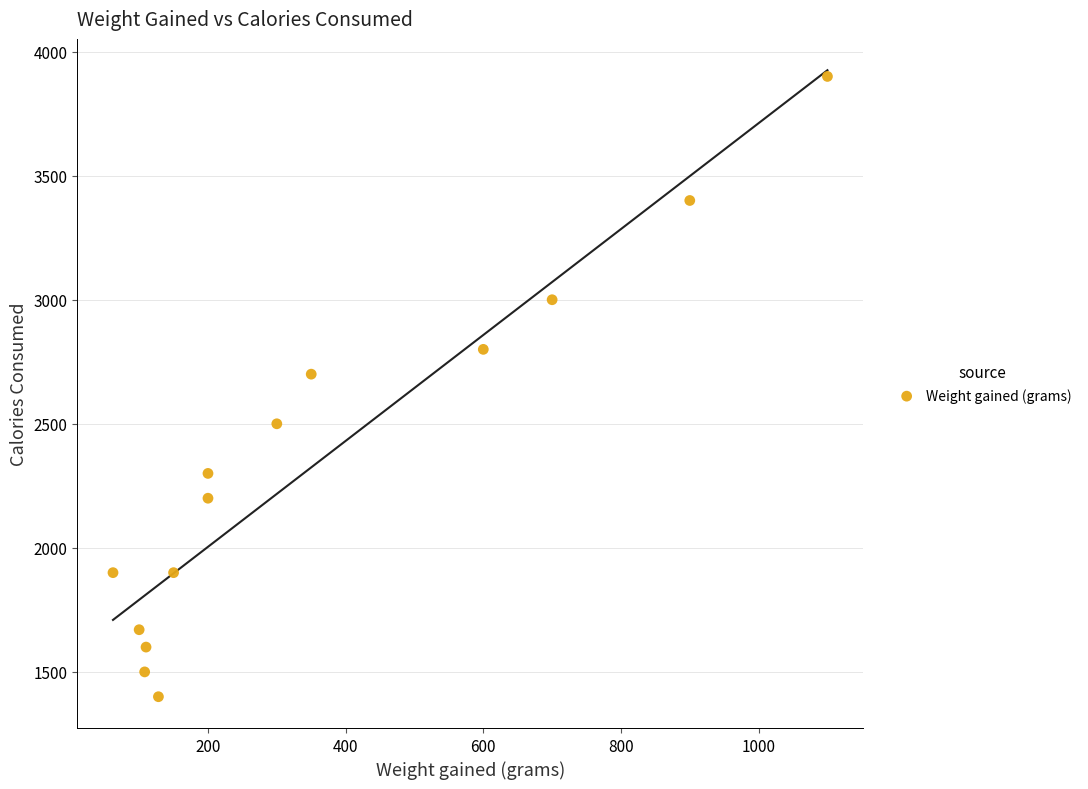

What is the range of Y values (max minus min)?

2500